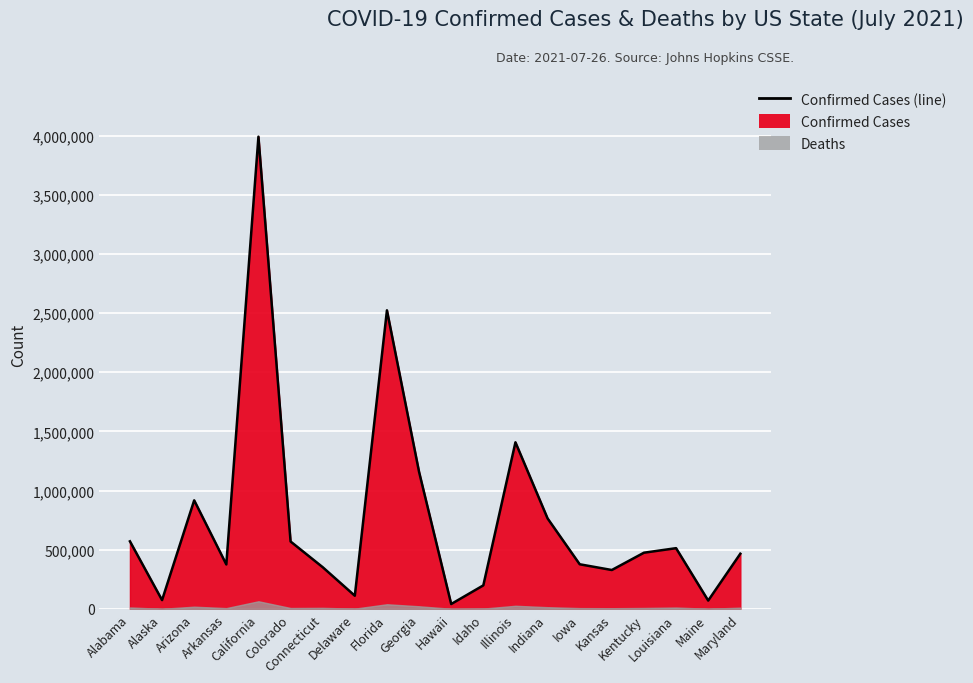

What is the smallest value displayed?

40659